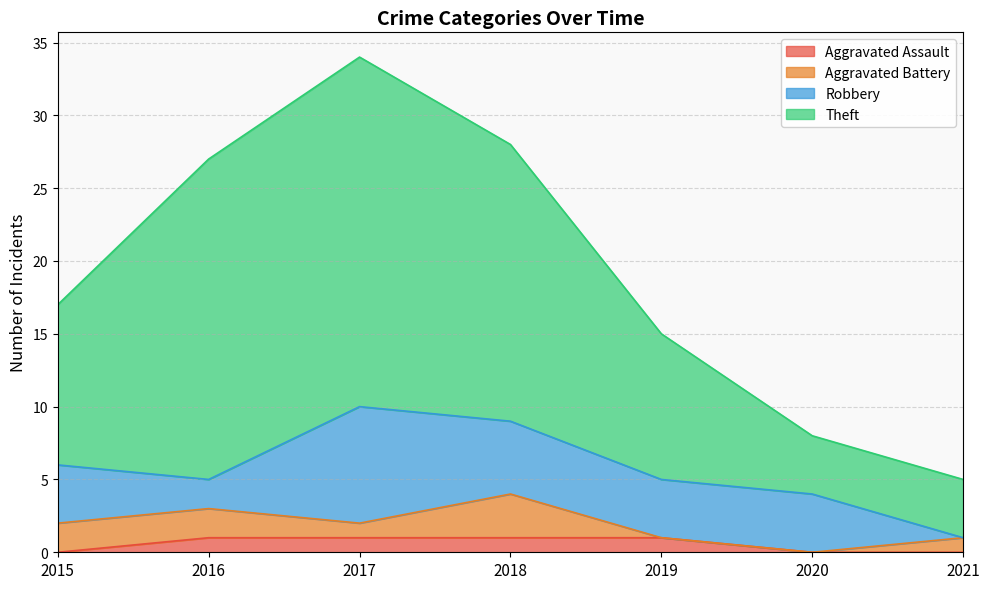

The Aggravated Assault series shows 1 at 2017. True or false?

True